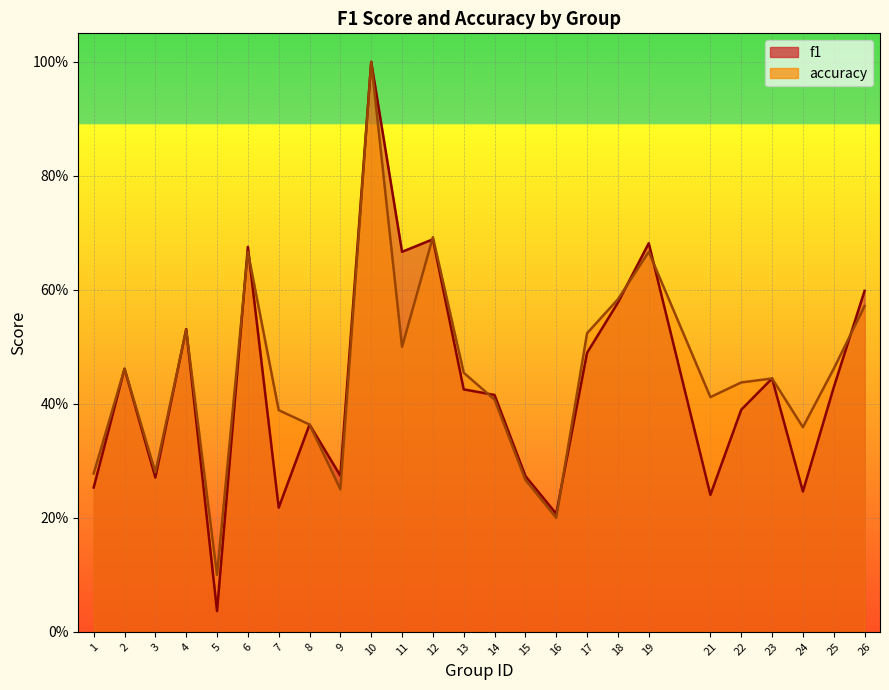

At which category does f1 reach its first local peak?

2